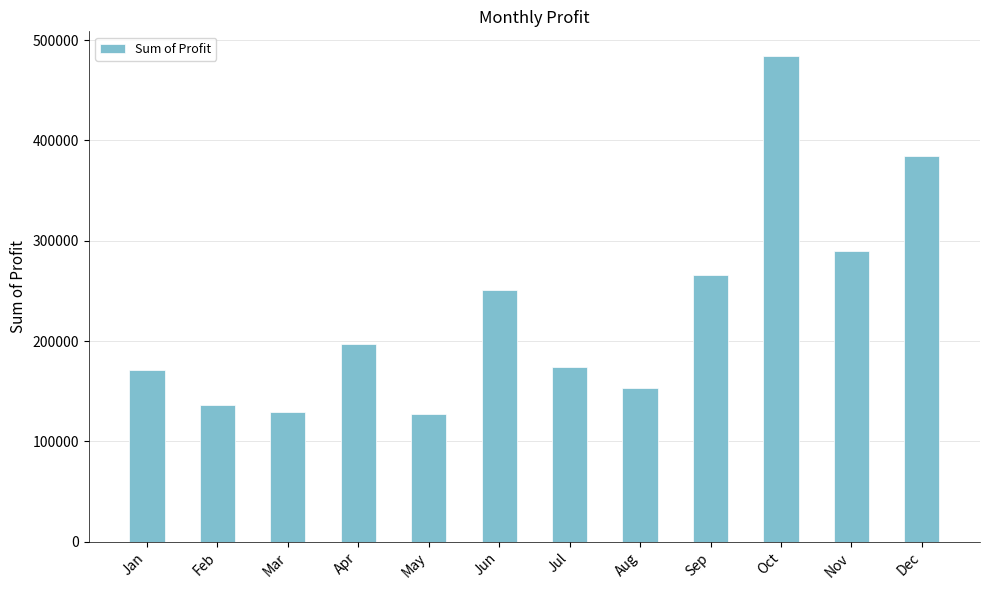

What is the value of the 6th bar from the left?

250815.5